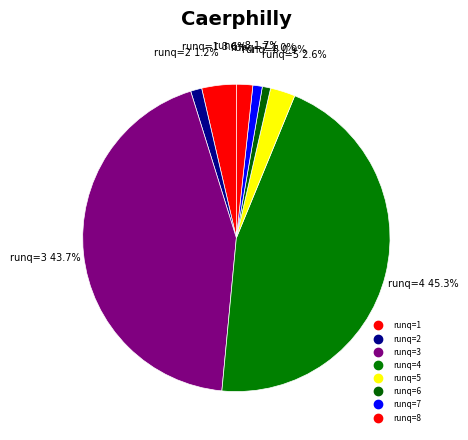

How many slices are in this pie chart?

8